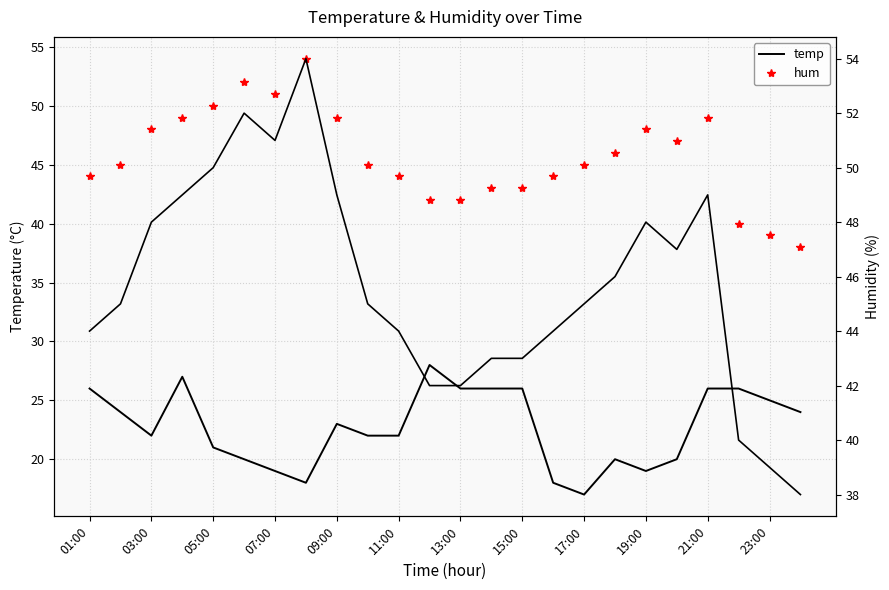

Which series has the largest range (max minus min)?

hum